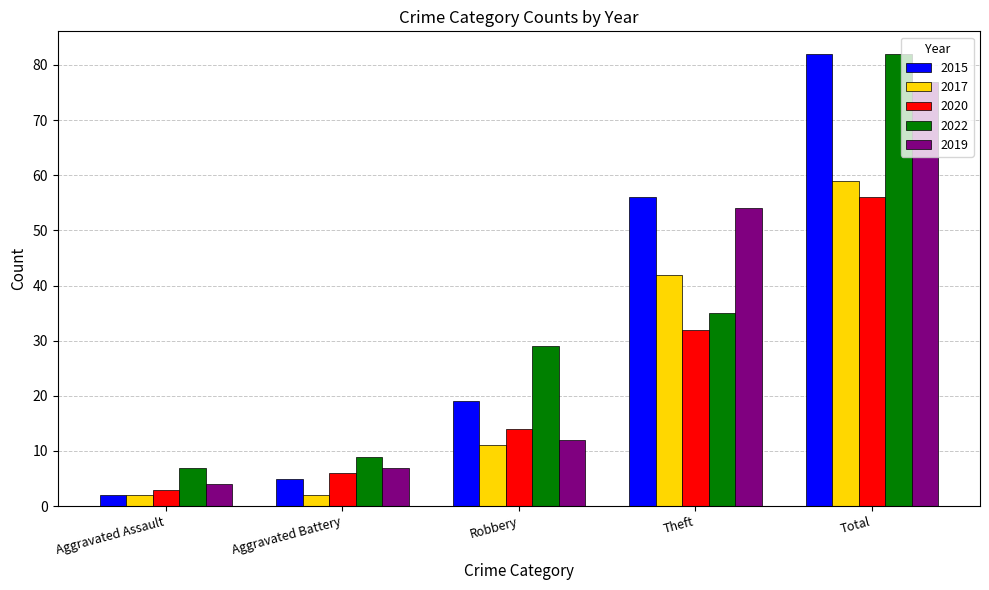

What is the greatest value displayed?

82